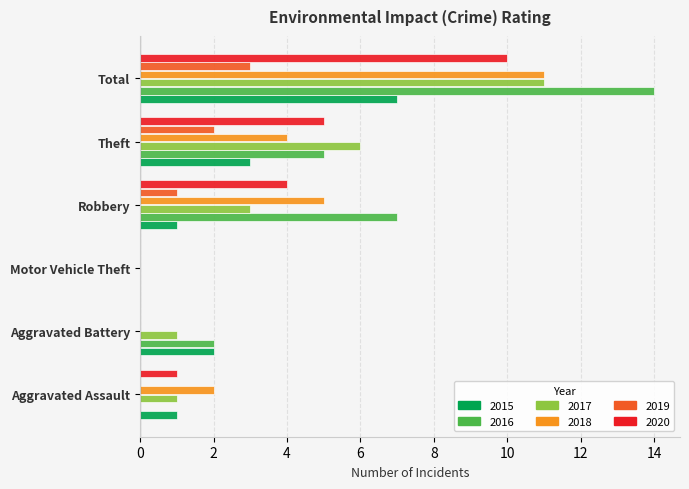

What is the total value across all series at Robbery?

21